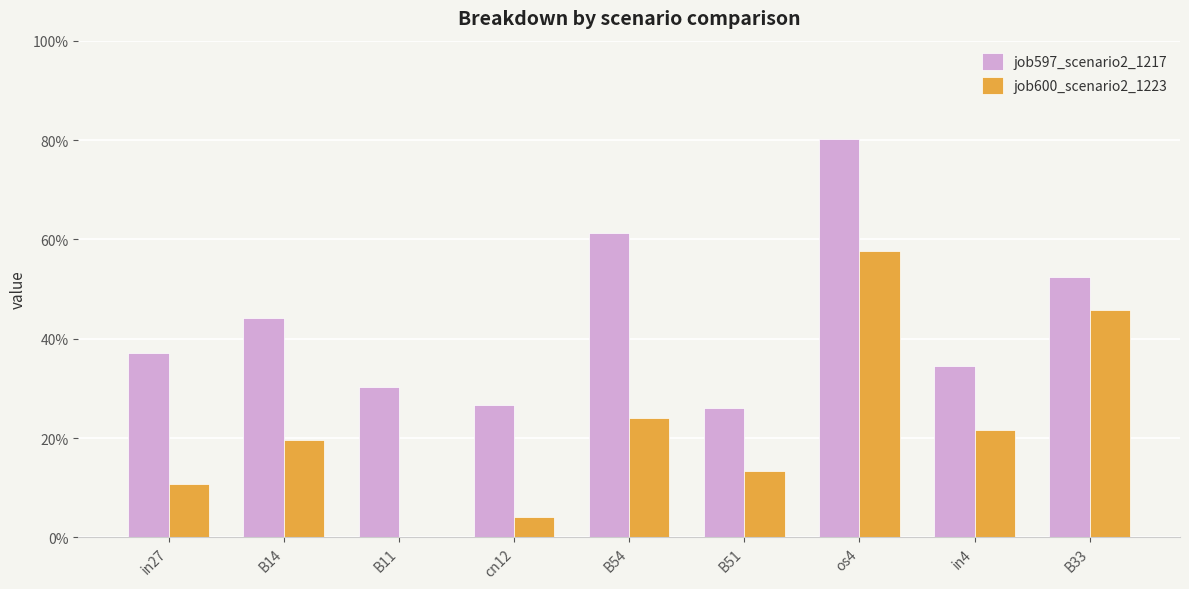

What are all the series names shown in the legend?

job597_scenario2_1217, job600_scenario2_1223